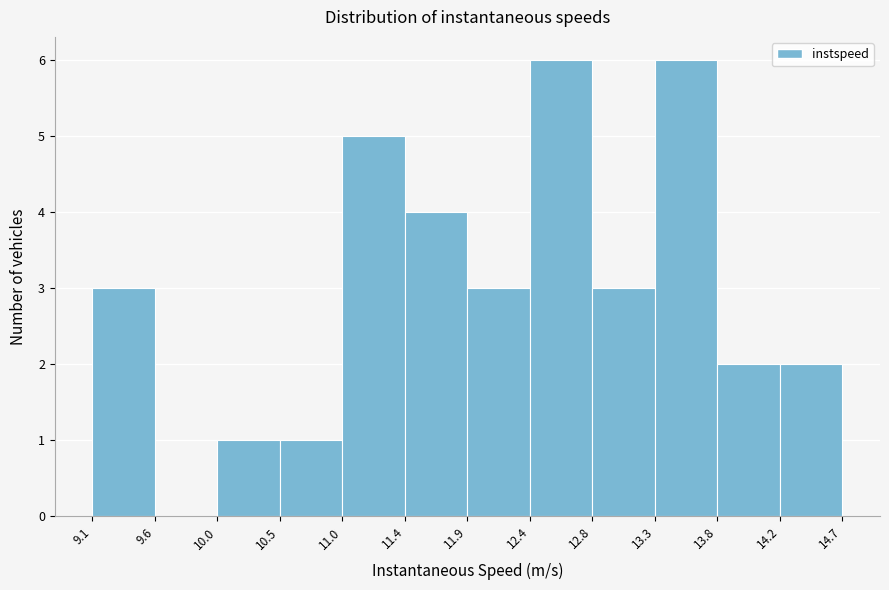

Reading left to right, transcribe this chart: for each bar, give the range it covers on the x-axis and its height. The values are not printed on the chart, so give them approximately, as read against the axis.

9.1 to 9.6: 3
9.6 to 10.0: 0
10.0 to 10.5: 1
10.5 to 11.0: 1
11.0 to 11.4: 5
11.4 to 11.9: 4
11.9 to 12.4: 3
12.4 to 12.8: 6
12.8 to 13.3: 3
13.3 to 13.8: 6
13.8 to 14.2: 2
14.2 to 14.7: 2